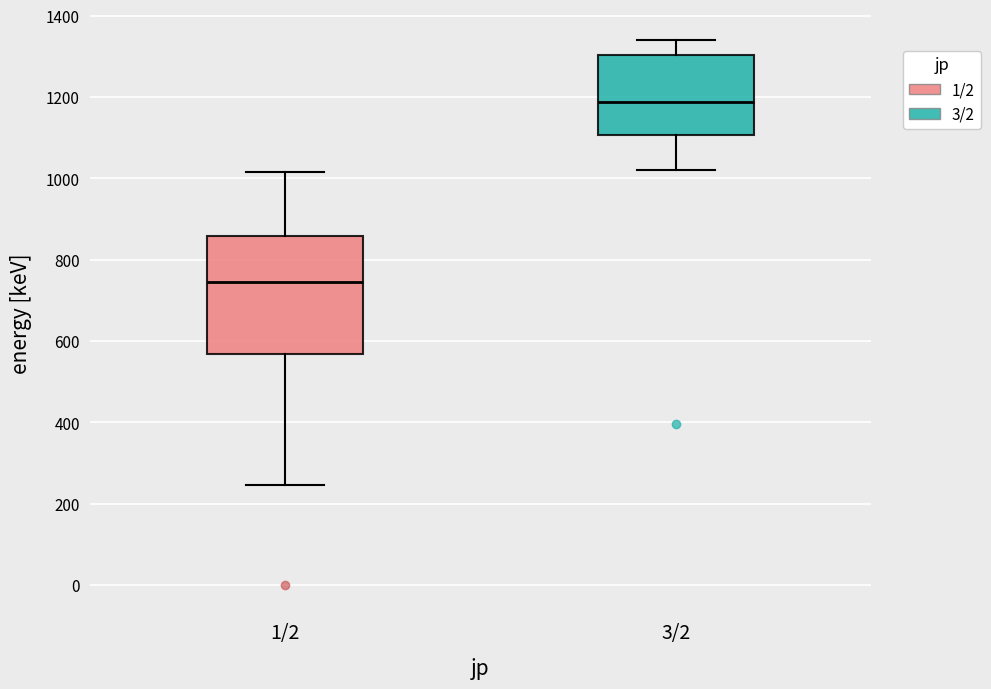

Where does the median line of the box for 3/2 sit on the y-axis? The values are not printed on the chart, so give them approximately, as read against the axis.

1180